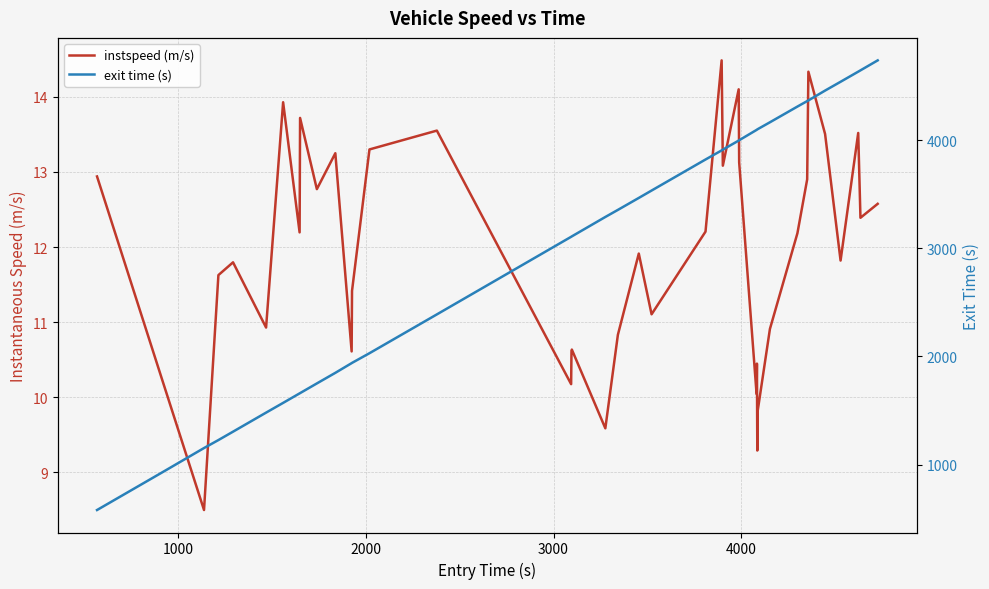

True or false: instspeed (m/s) has more than 2 interior local peaks.

True